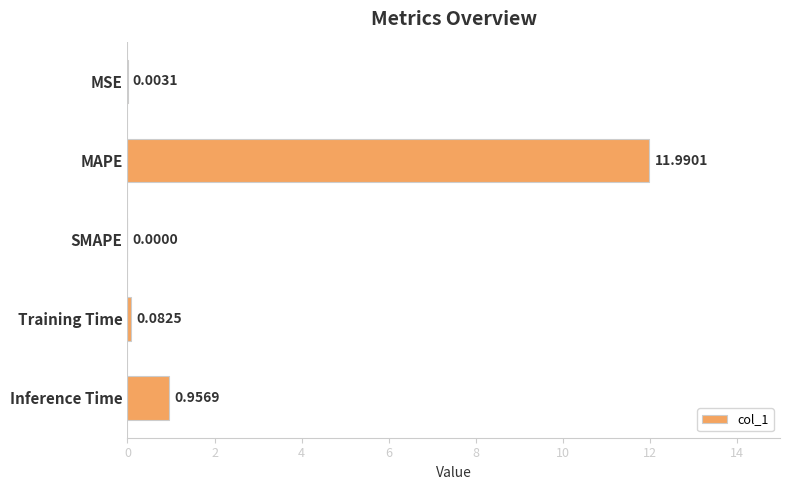

What is the average value?

2.6